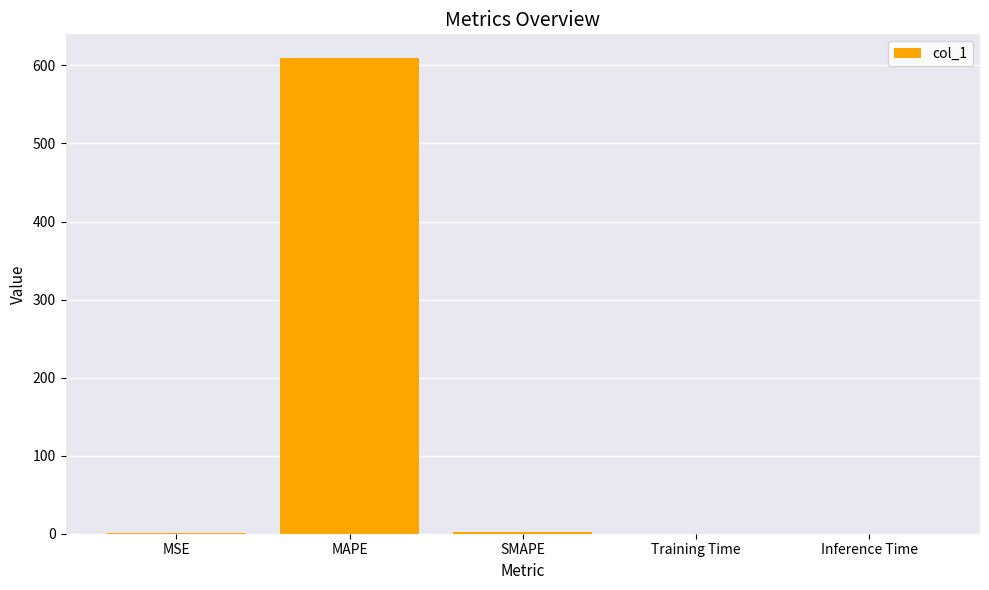

What is the change in value from MSE to Training Time?

-0.3